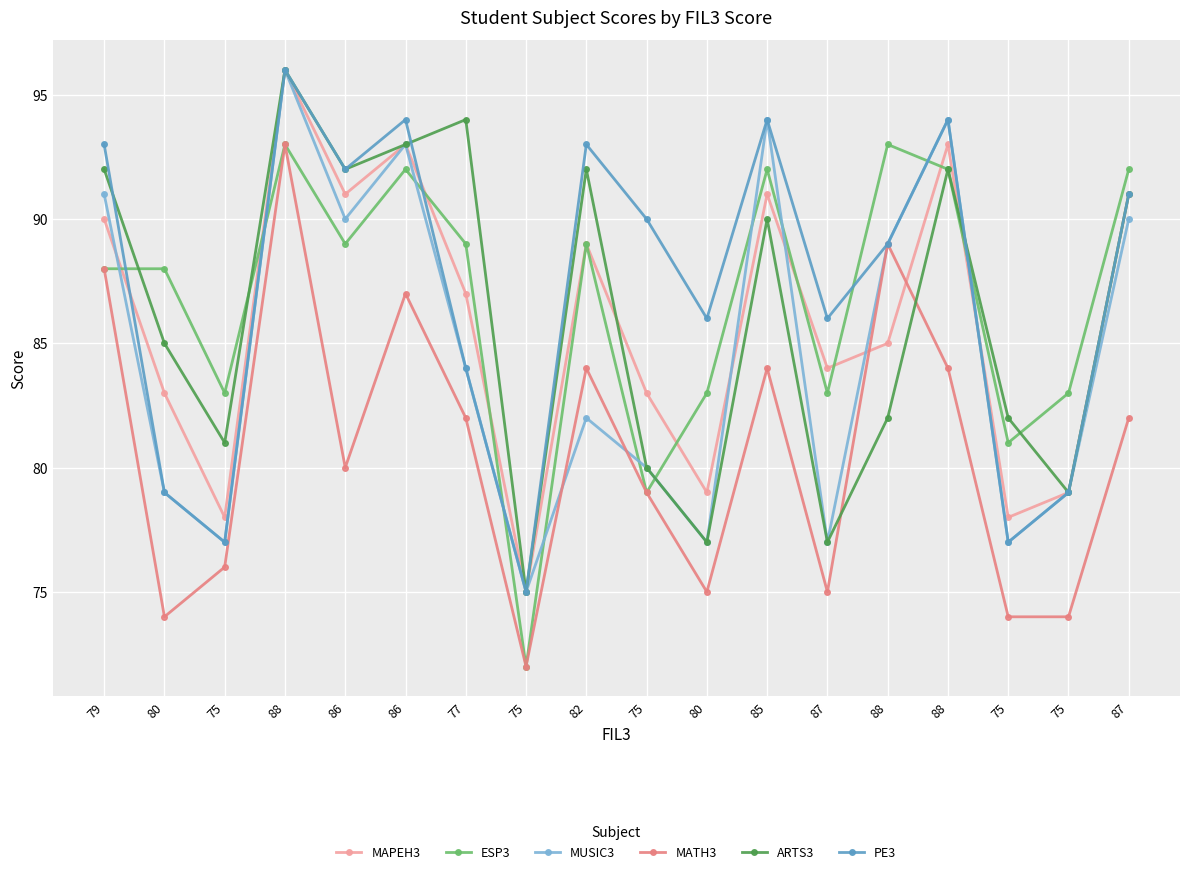

Reading right to left, extract all data points from this chart.

MAPEH3: 91	79	78	93	85	84	91	79	83	89	75	87	93	91	96	78	83	90
ESP3: 92	83	81	92	93	83	92	83	79	89	72	89	92	89	93	83	88	88
MUSIC3: 90	79	77	94	89	77	94	77	80	82	75	84	93	90	96	77	79	91
MATH3: 82	74	74	84	89	75	84	75	79	84	72	82	87	80	93	76	74	88
ARTS3: 91	79	82	92	82	77	90	77	80	92	75	94	93	92	96	81	85	92
PE3: 91	79	77	94	89	86	94	86	90	93	75	84	94	92	96	77	79	93